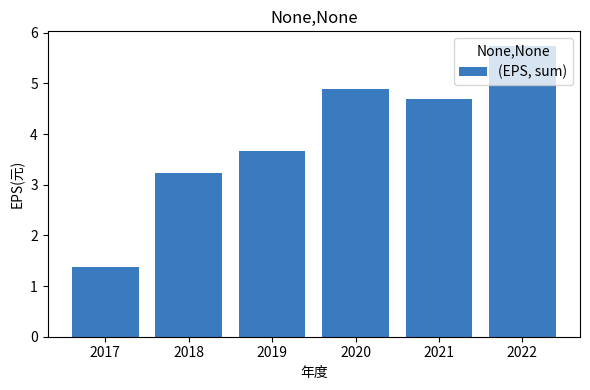

How many data points are above 4?

3